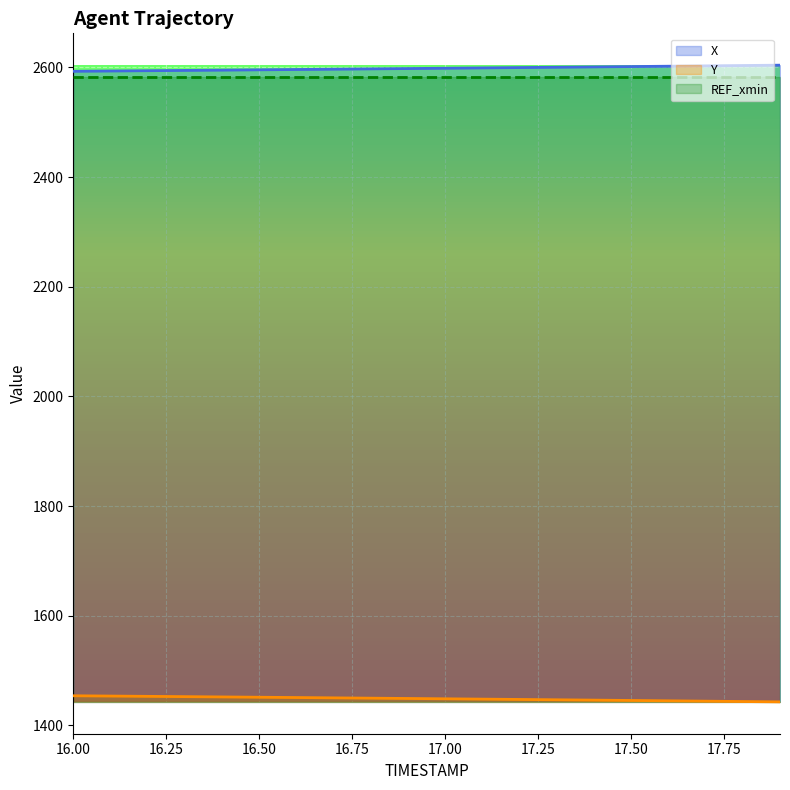

True or false: X has a value of 2599.6 at 17.2.

True